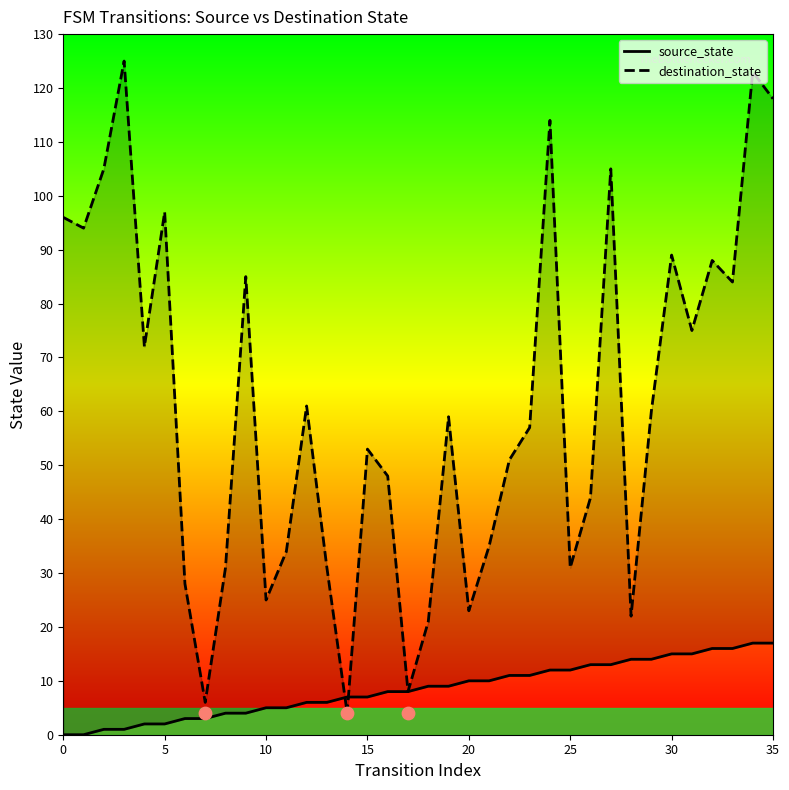

At which category is the sum across all series the highest?

34